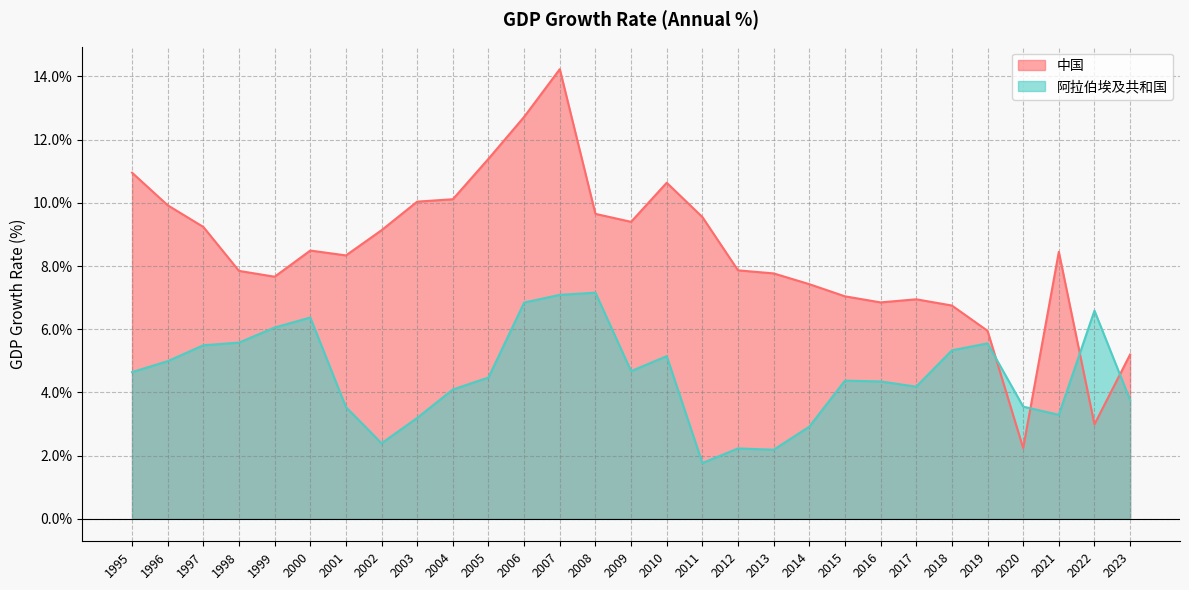

At which label does 中国 reach its peak?

2007